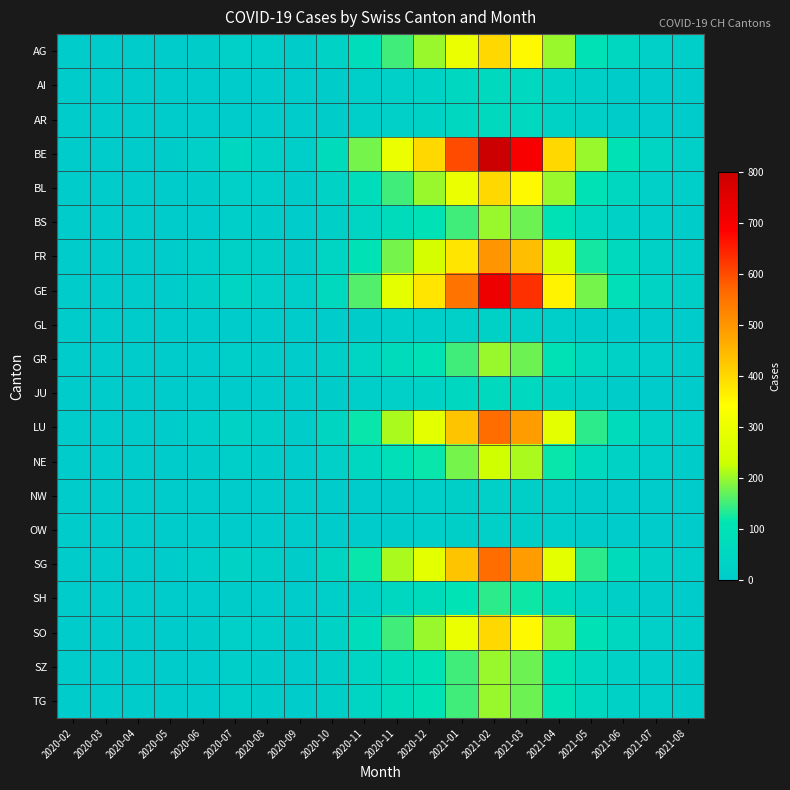

Which series changed the most between 2020-04 and 2021-04?

BE